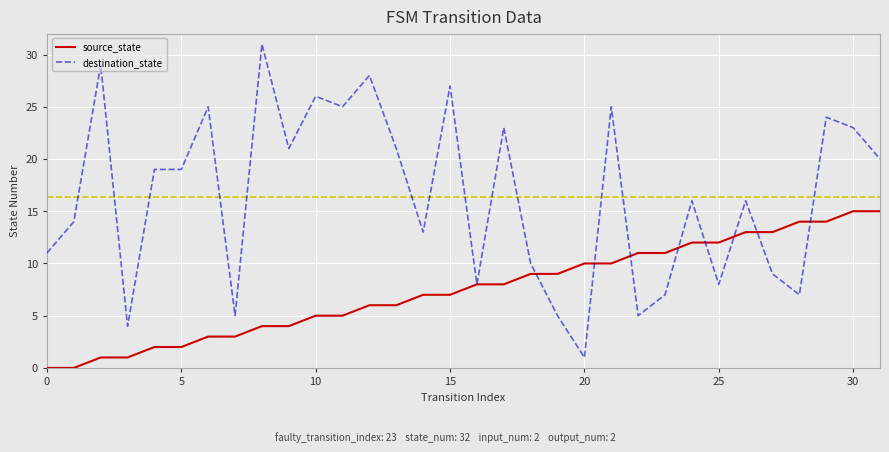

Is this an area chart (filled region under the line)?

No